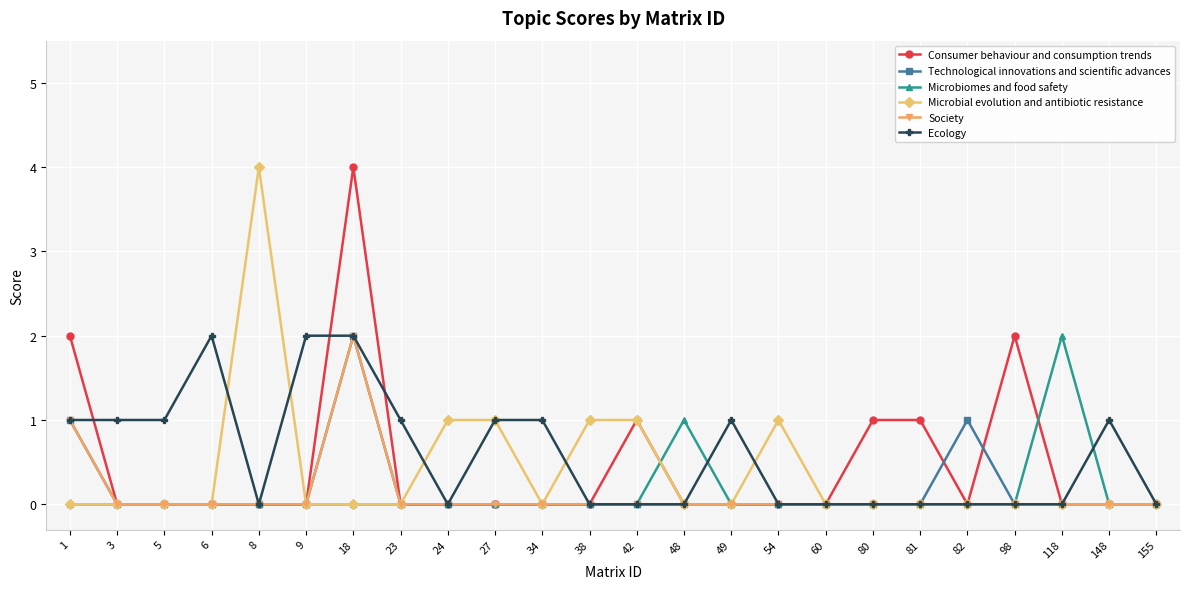

What is the sum of all Technological innovations and scientific advances values?

4